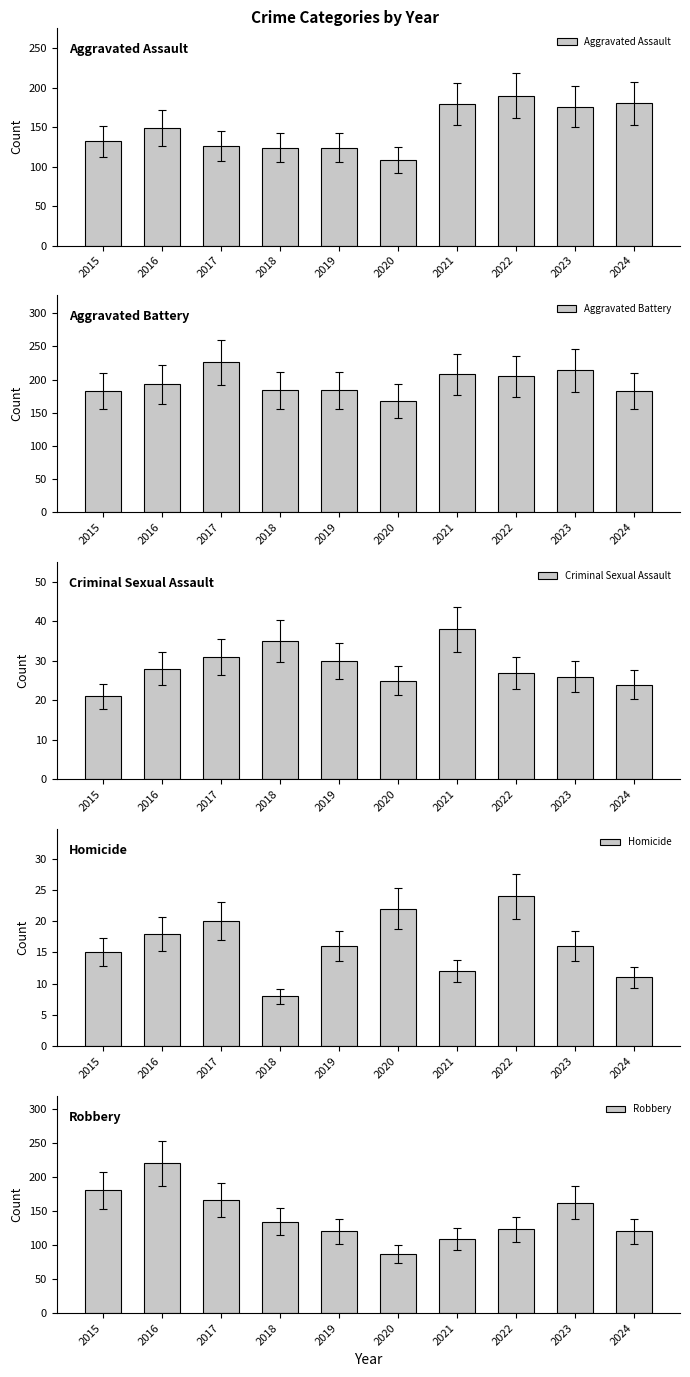

The Robbery series shows 162 at 2023. True or false?

True